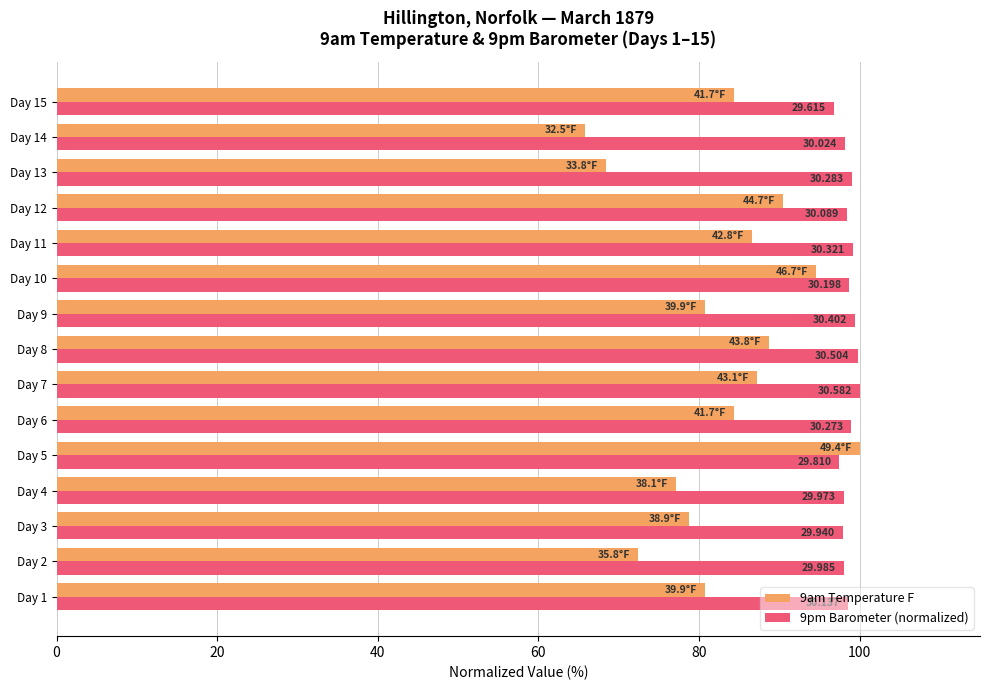

What are all the series names shown in the legend?

9am Temperature F, 9pm Barometer (normalized)